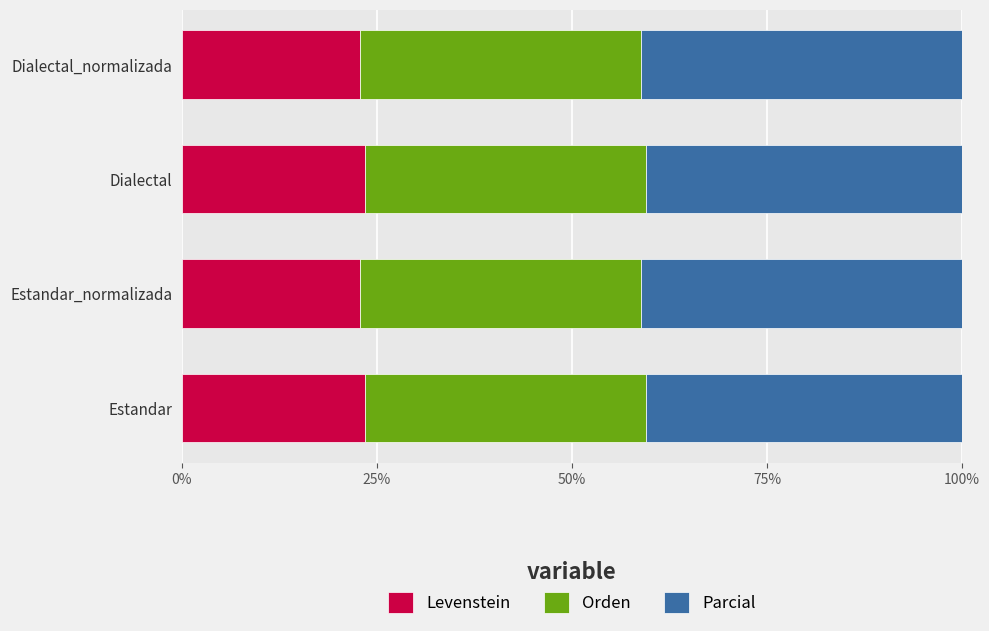

What are all the series names shown in the legend?

Levenstein, Orden, Parcial